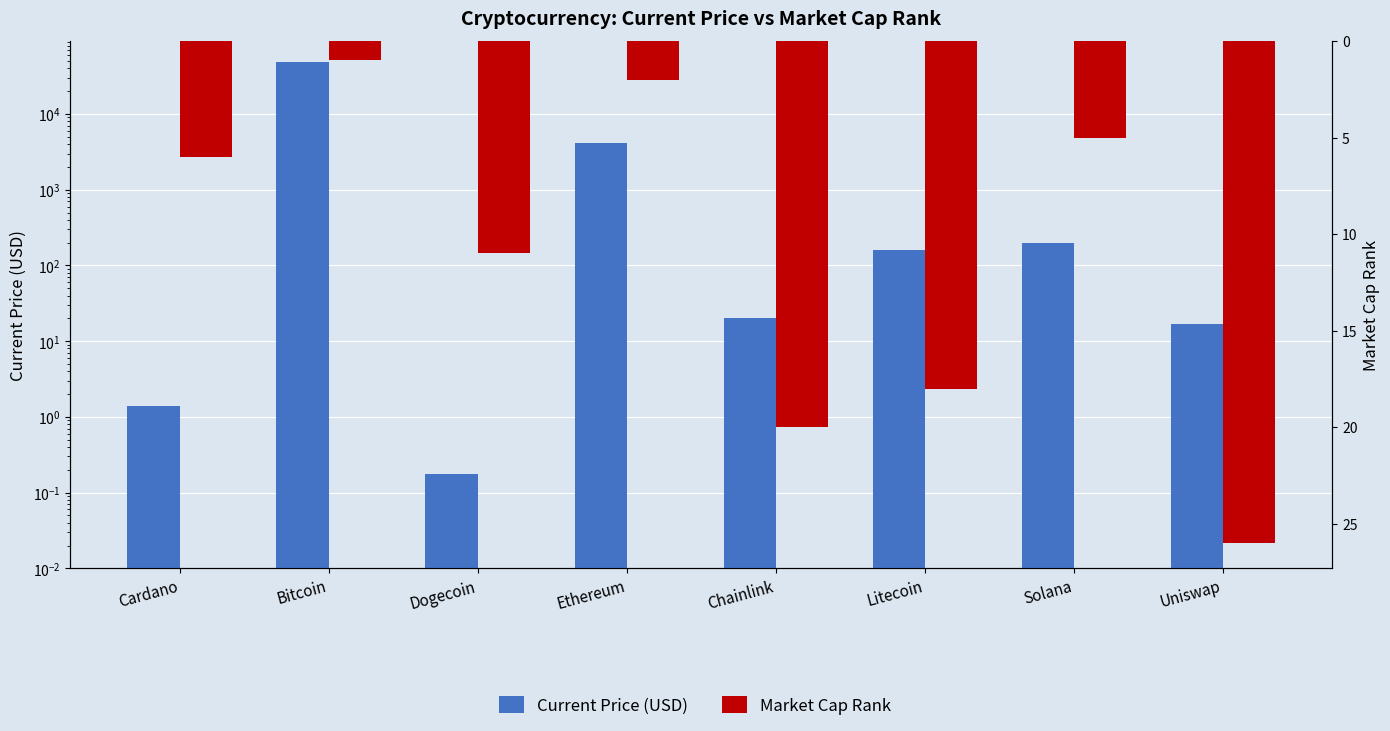

Are the bars grouped side by side (vs. stacked)?

Yes